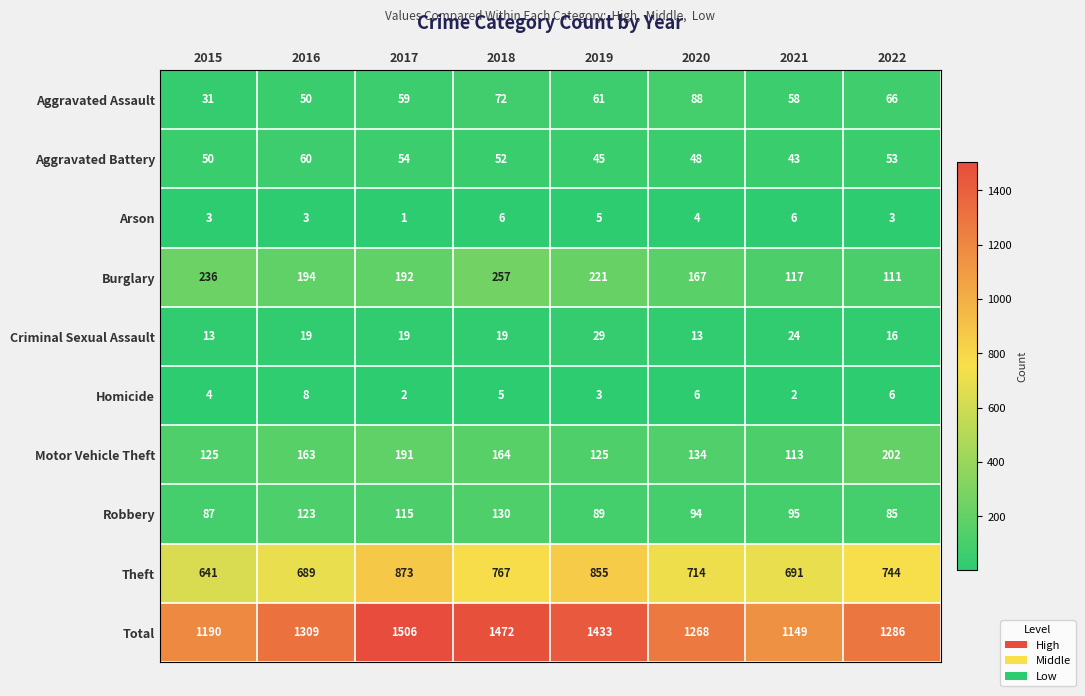

What is the maximum value shown in the chart?

1506